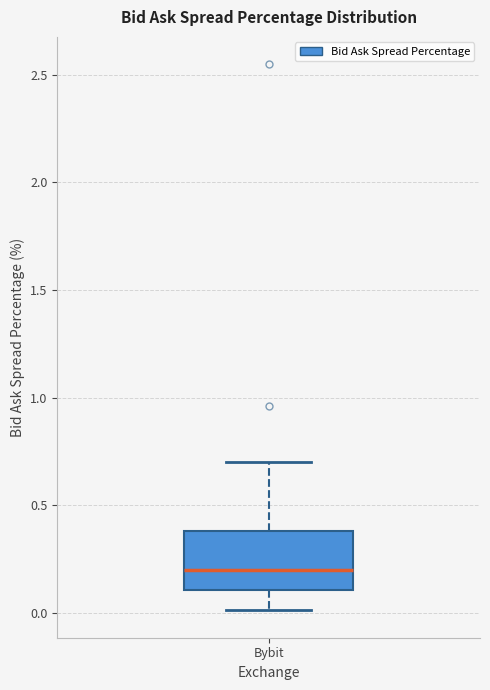

Read this box plot against the y-axis: the position of the median line, the range covered by the box, and the ends of both whiskers. The values are not printed on the chart, so give them approximately, as read against the axis.

median 0.2, box 0.1 to 0.4, whiskers 0.0 to 0.7